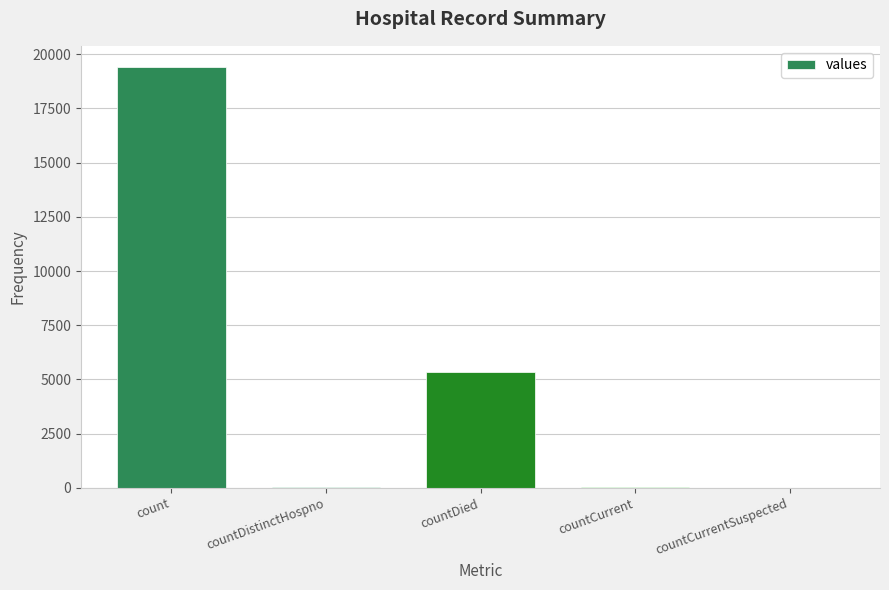

What is the average value?

4975